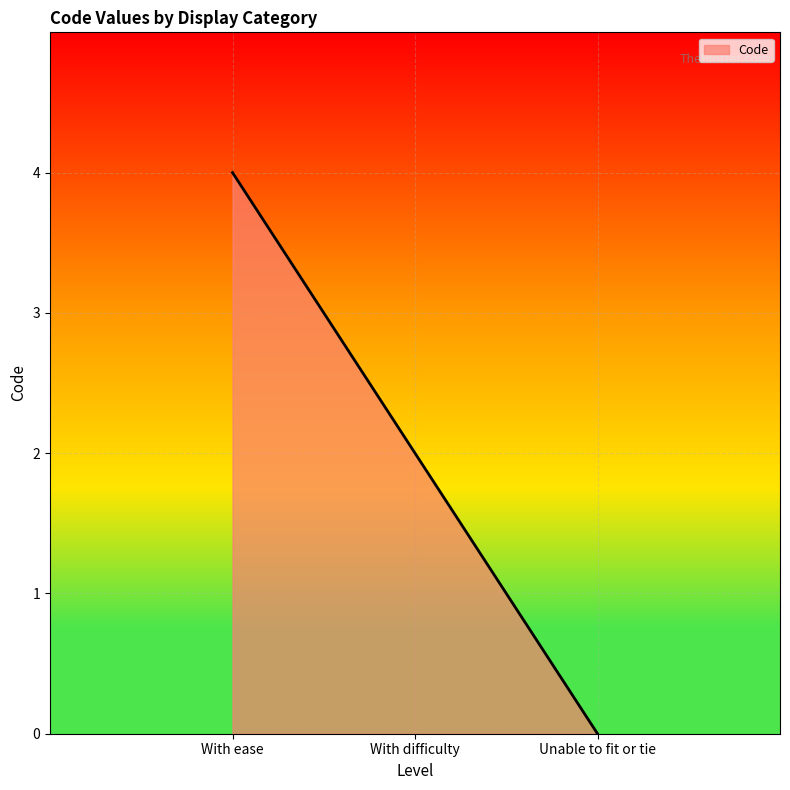

What is the difference between the second highest and minimum values?

2